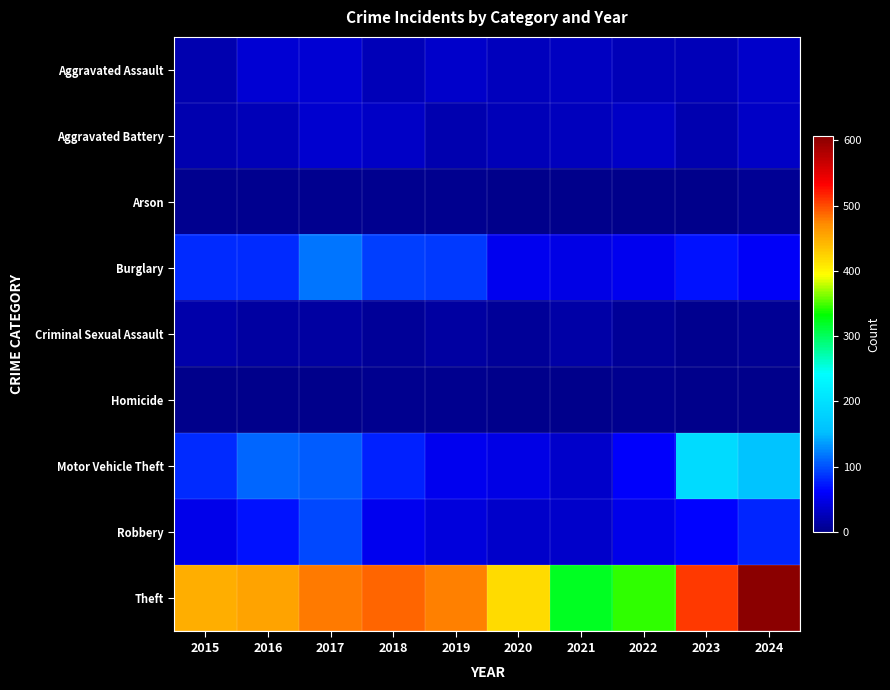

Reading right to left, transcribe all the data shown in this chart.

Aggravated Assault: 2024=34	2023=25	2022=25	2021=29	2020=28	2019=34	2018=24	2017=39	2016=39	2015=21
Aggravated Battery: 2024=33	2023=20	2022=32	2021=28	2020=24	2019=20	2018=33	2017=36	2016=25	2015=21
Arson: 2024=5	2023=0	2022=1	2021=2	2020=1	2019=4	2018=3	2017=4	2016=4	2015=4
Burglary: 2024=58	2023=70	2022=54	2021=48	2020=54	2019=88	2018=90	2017=118	2016=82	2015=81
Criminal Sexual Assault: 2024=7	2023=4	2022=9	2021=16	2020=9	2019=12	2018=8	2017=14	2016=13	2015=18
Homicide: 2024=2	2023=1	2022=4	2021=2	2020=2	2019=3	2018=3	2017=2	2016=2	2015=2
Motor Vehicle Theft: 2024=160	2023=193	2022=61	2021=35	2020=49	2019=54	2018=76	2017=106	2016=111	2015=81
Robbery: 2024=80	2023=62	2022=52	2021=34	2020=35	2019=43	2018=53	2017=96	2016=69	2015=51
Theft: 2024=606	2023=508	2022=344	2021=320	2020=418	2019=478	2018=489	2017=480	2016=455	2015=449